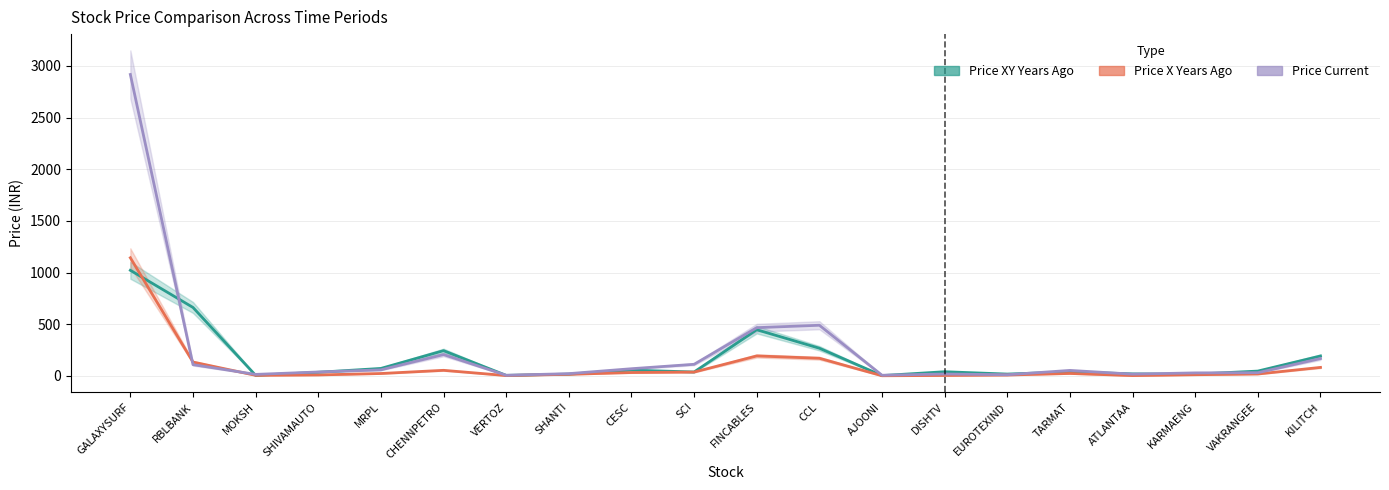

Reading left to right, what are all the values shown in this chart?

Price XY Years Ago: GALAXYSURF=1021.6	RBLBANK=662.1	MOKSH=5.0	SHIVAMAUTO=34.7	MRPL=72.0	CHENNPETRO=243.9	VERTOZ=4.9	SHANTI=16.8	CESC=55.5	SCI=37.4	FINCABLES=446.4	CCL=267.5	AJOONI=2.8	DISHTV=40.0	EUROTEXIND=17.4	TARMAT=38.6	ATLANTAA=19.2	KARMAENG=16.4	VAKRANGEE=46.3	KILITCH=192.3
Price X Years Ago: GALAXYSURF=1143.0	RBLBANK=133.7	MOKSH=5.2	SHIVAMAUTO=8.9	MRPL=22.8	CHENNPETRO=53.6	VERTOZ=2.9	SHANTI=15.0	CESC=32.2	SCI=36.6	FINCABLES=193.0	CCL=170.3	AJOONI=1.1	DISHTV=4.0	EUROTEXIND=8.1	TARMAT=23.4	ATLANTAA=2.7	KARMAENG=11.1	VAKRANGEE=18.2	KILITCH=81.8
Price Current: GALAXYSURF=2916.9	RBLBANK=108.4	MOKSH=14.2	SHIVAMAUTO=37.6	MRPL=58.2	CHENNPETRO=206.1	VERTOZ=5.7	SHANTI=21.5	CESC=69.1	SCI=112.0	FINCABLES=466.5	CCL=489.9	AJOONI=6.0	DISHTV=18.0	EUROTEXIND=10.8	TARMAT=52.8	ATLANTAA=16.6	KARMAENG=28.9	VAKRANGEE=30.7	KILITCH=167.6